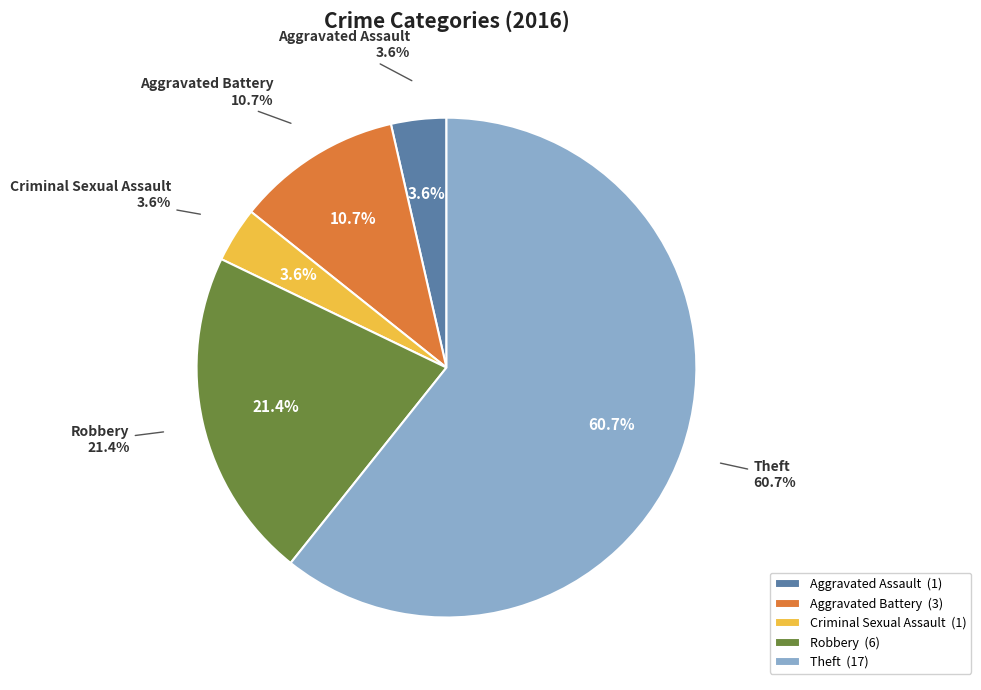

What is the largest slice in the pie chart?

Theft